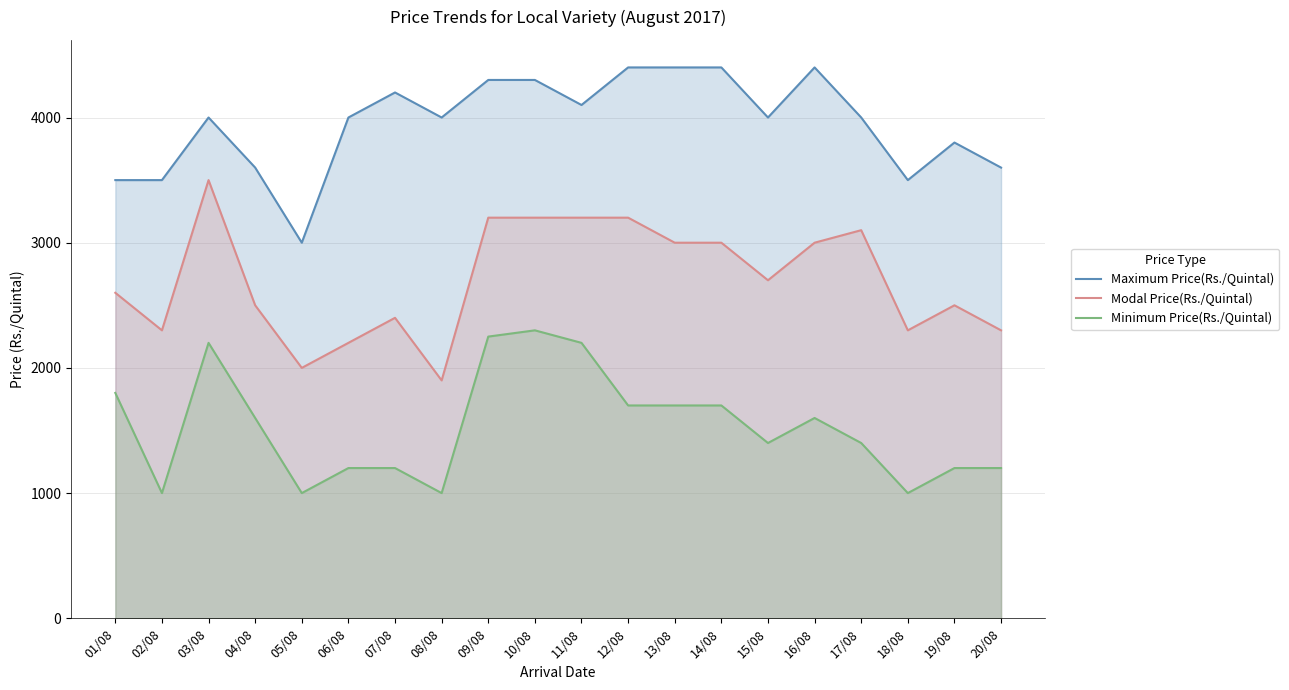

True or false: Minimum Price(Rs./Quintal) and Maximum Price(Rs./Quintal) intersect in this chart.

False